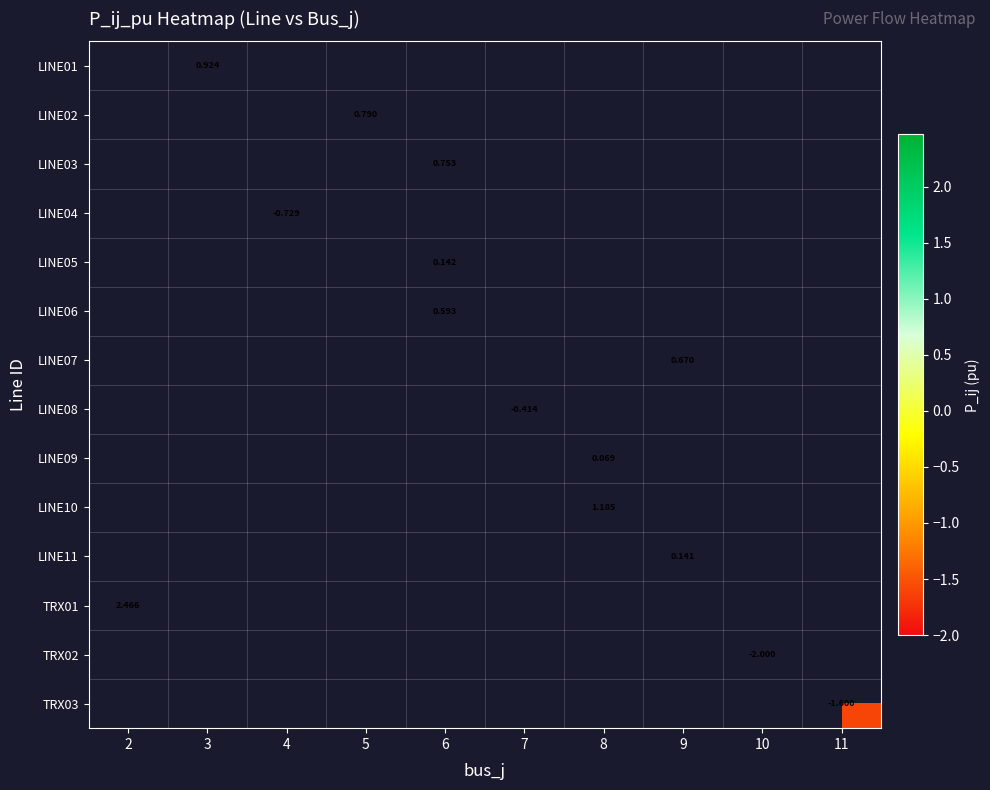

How many categories are shown in the chart?

10